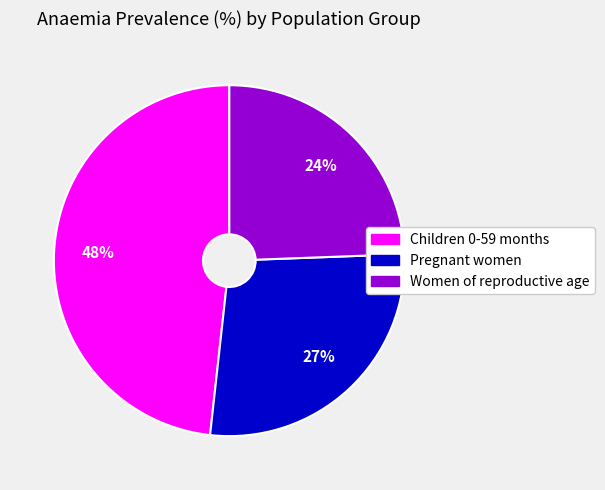

To the nearest percent, what is the average slice percentage?

33%